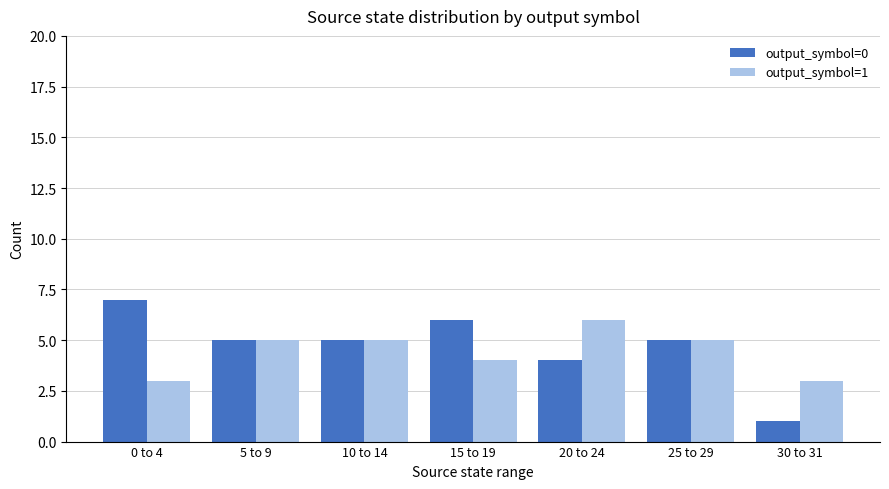

What is the spread (max minus min) of values at 20 to 24?

2